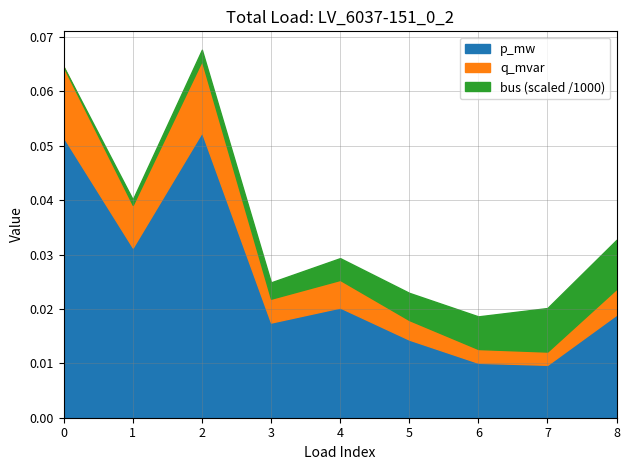

Between 6 and 8, which is larger?

8